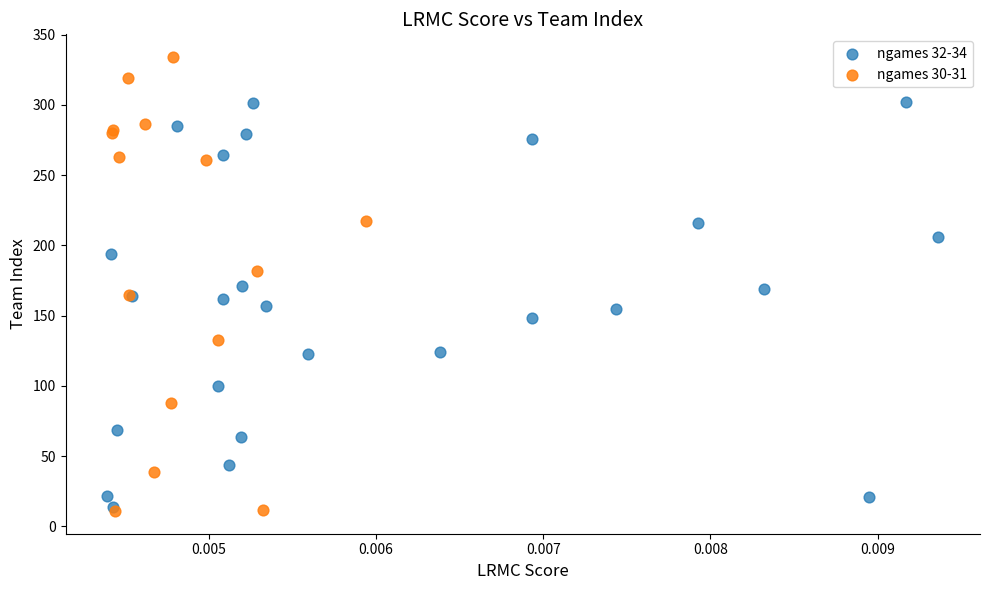

Which series contains the highest Y value?

ngames 30-31